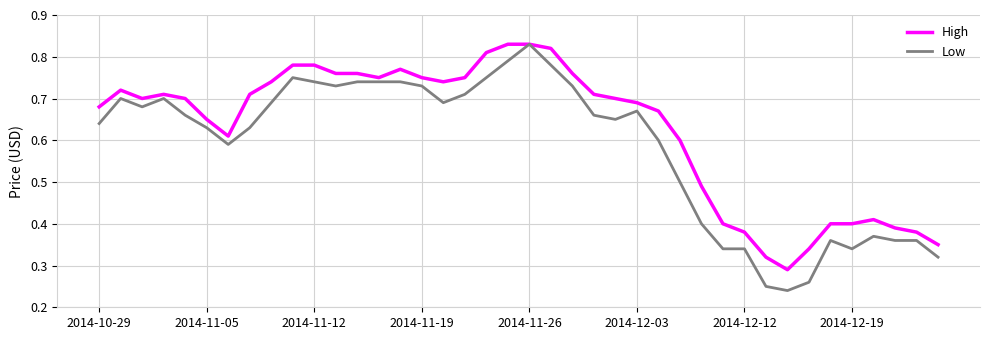

True or false: High has more than 2 points higher than both neighbors.

True